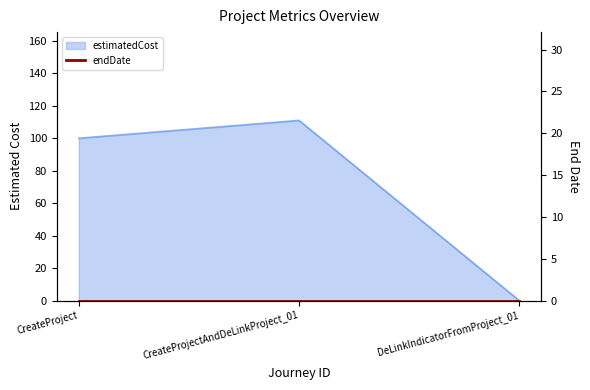

Does the chart have visible grid lines?

No